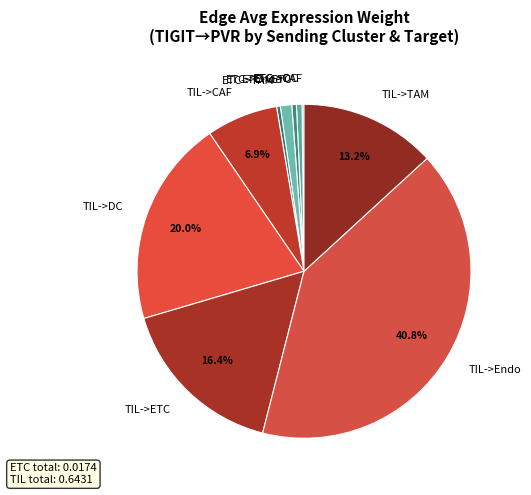

Which slice is the largest?

TIL->Endo